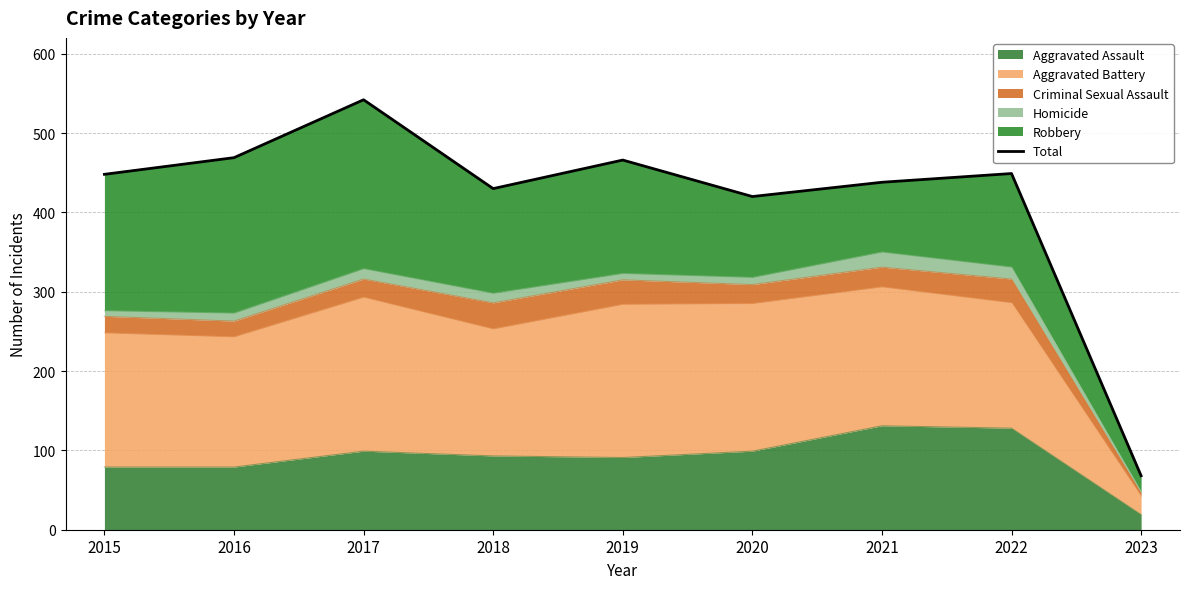

Rank the categories by value from lowest to highest.

2023, 2020, 2018, 2021, 2015, 2022, 2019, 2016, 2017